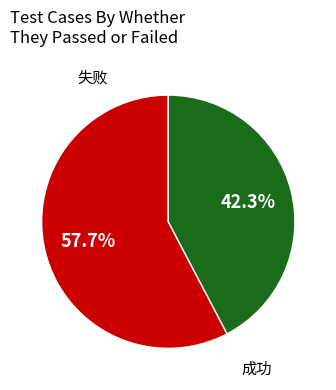

Is the sum of 成功 and 失败 greater than half?

Yes